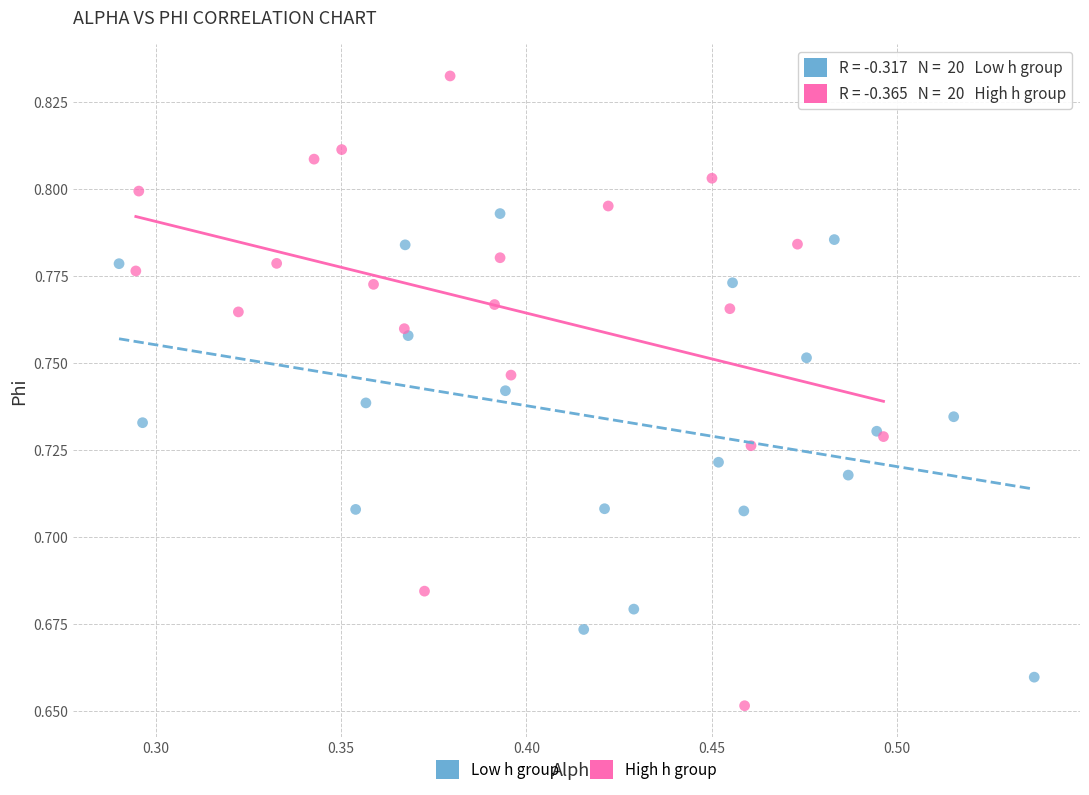

Which series has the largest Y range (max minus min)?

High h group